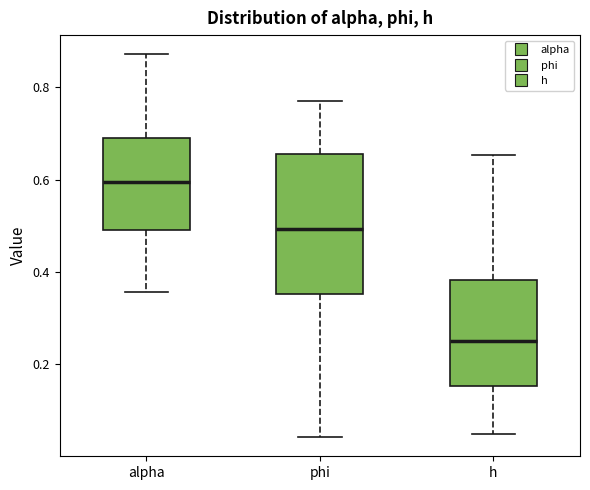

Reading left to right, transcribe this box plot: for each box, give where its median line is, the range the box spans, and where its two whiskers end, as read against the y-axis. The values are not printed on the chart, so give them approximately, as read against the axis.

alpha: median 0.60, box 0.50 to 0.70, whiskers 0.36 to 0.88
phi: median 0.50, box 0.36 to 0.66, whiskers 0.04 to 0.78
h: median 0.24, box 0.16 to 0.38, whiskers 0.04 to 0.66